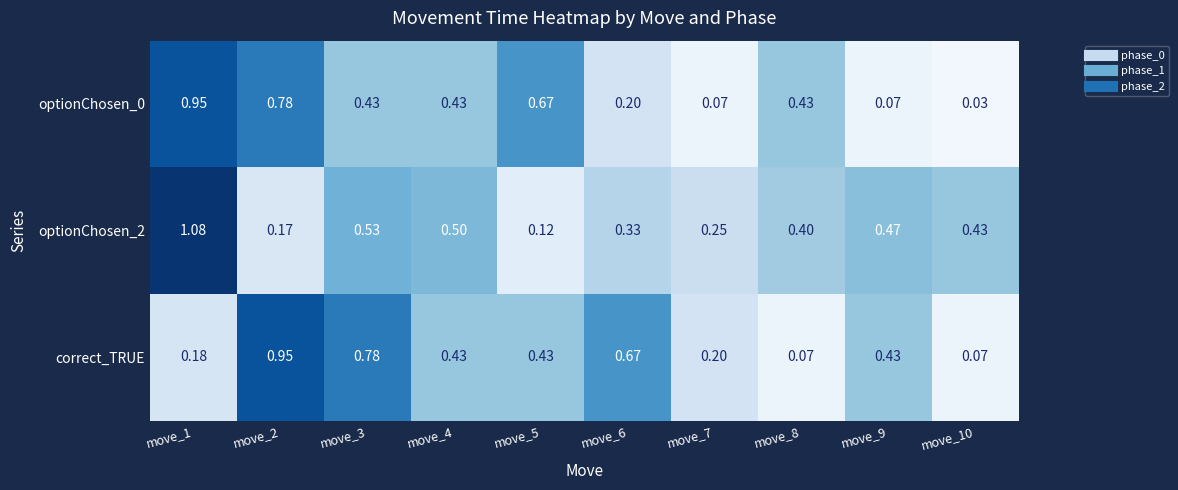

Is the value of optionChosen_0 at move_3 greater than the value of correct_TRUE at move_6?

No